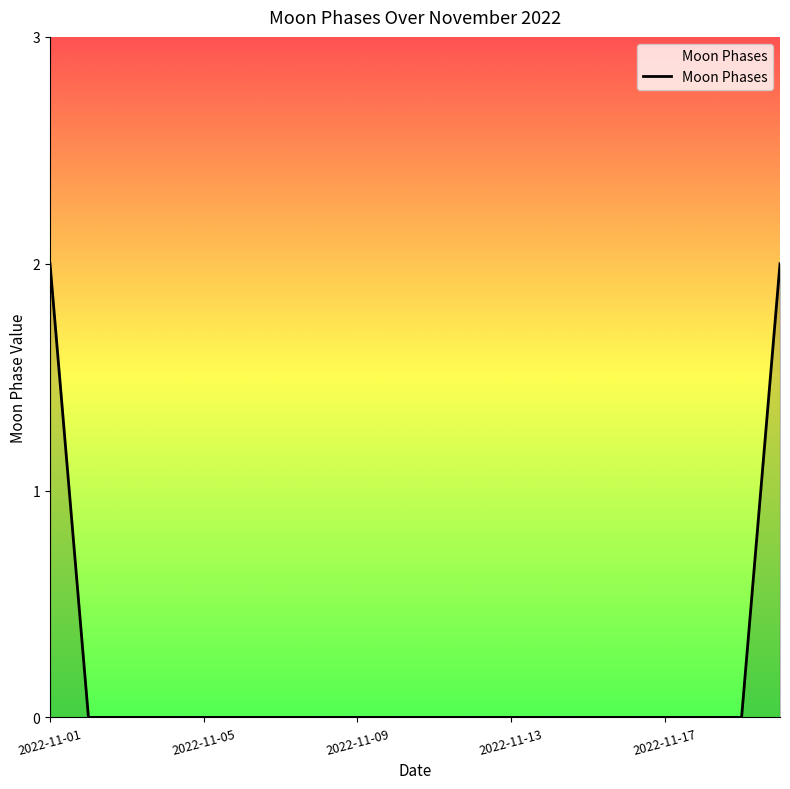

Does the chart display data point markers on the line(s)?

No